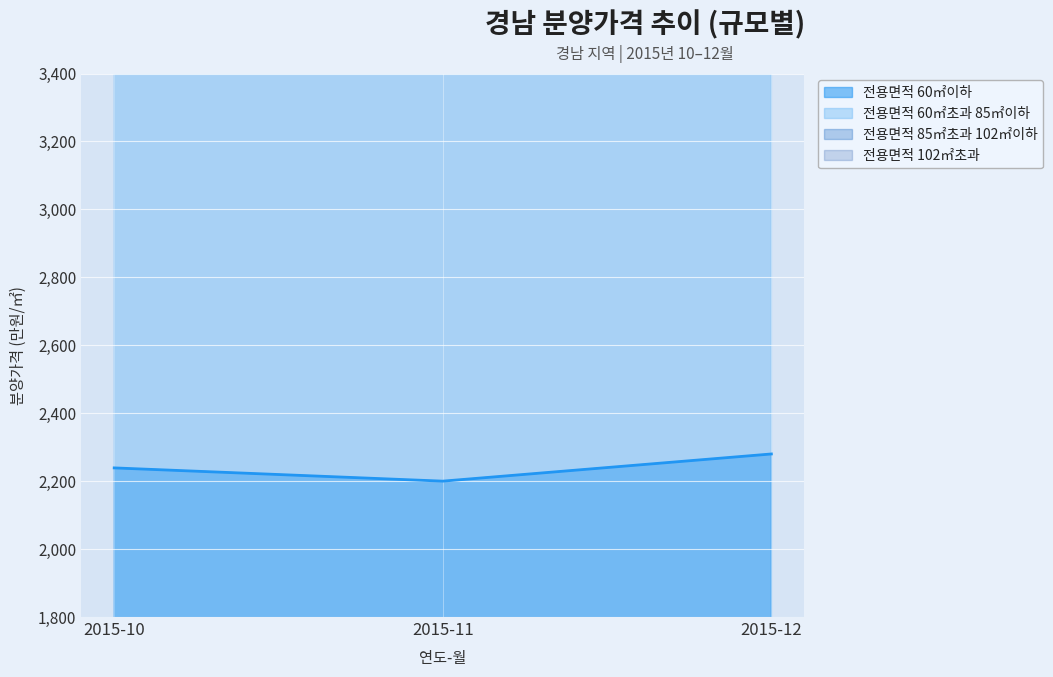

Which category has the lowest value in the 전용면적 60㎡이하 series?

2015-11